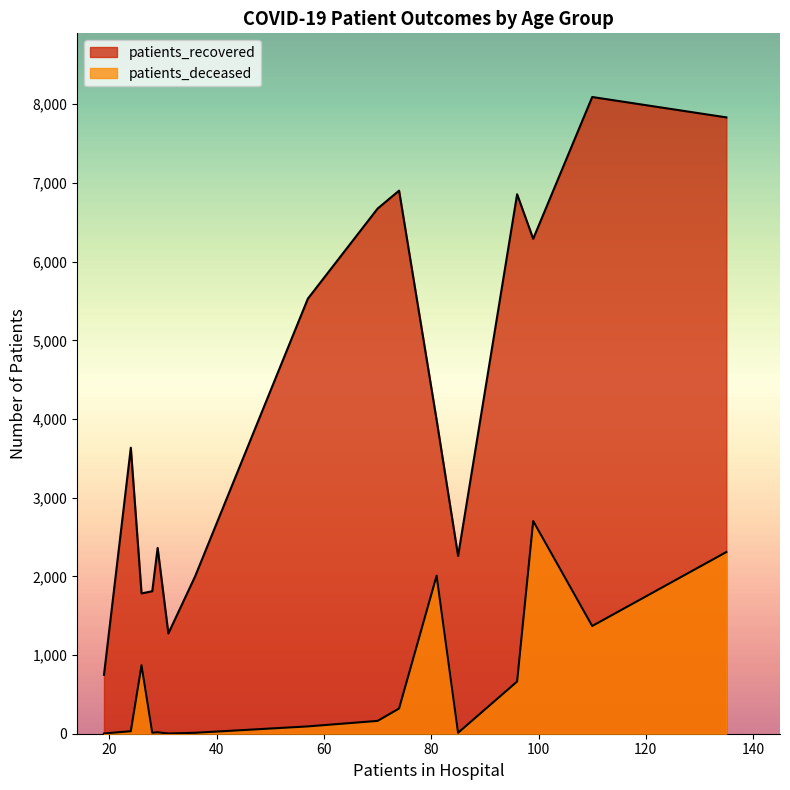

How many lines are shown in the chart?

2